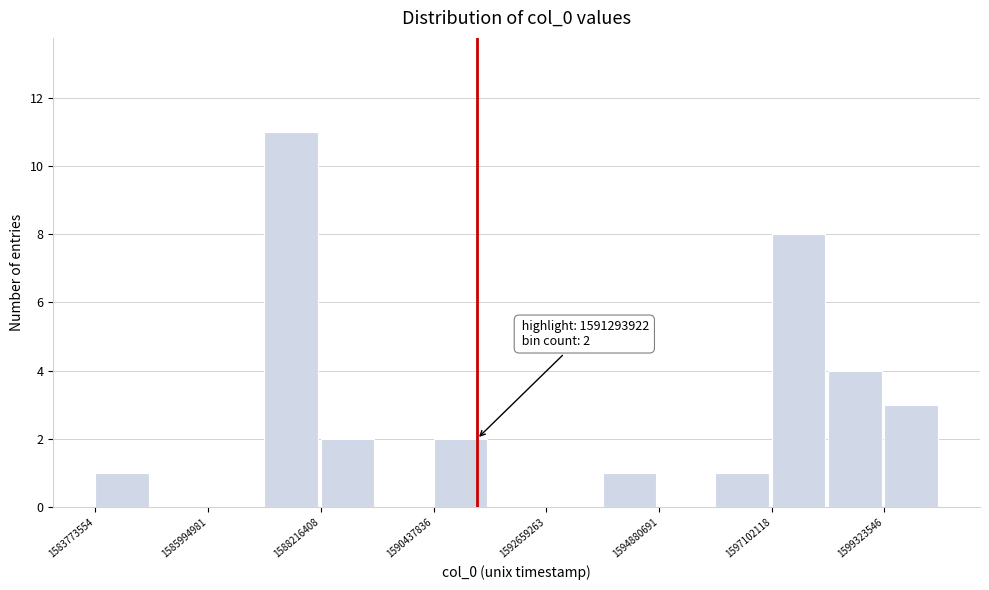

Around what value on the x-axis is the tallest bar? Give the approximate position of its centre, as read against the axis.

1587500000